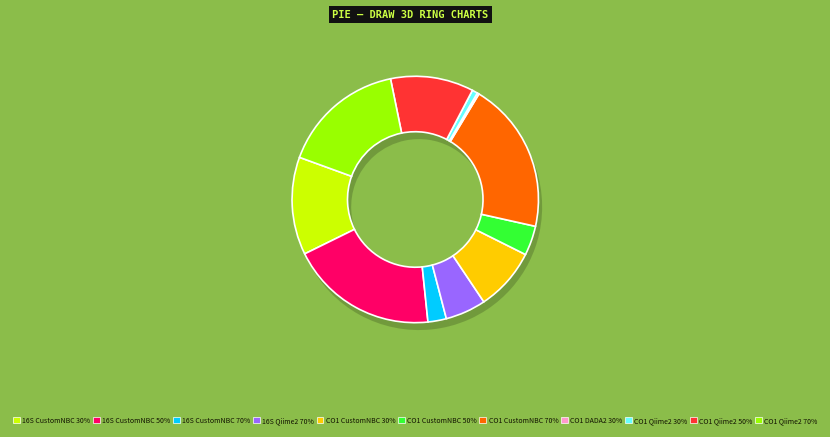

Rank the categories by value from highest to lowest.

CO1 CustomNBC 70%, 16S CustomNBC 50%, CO1 Qiime2 70%, 16S CustomNBC 30%, CO1 Qiime2 50%, CO1 CustomNBC 30%, 16S Qiime2 70%, CO1 CustomNBC 50%, 16S CustomNBC 70%, CO1 Qiime2 30%, CO1 DADA2 30%